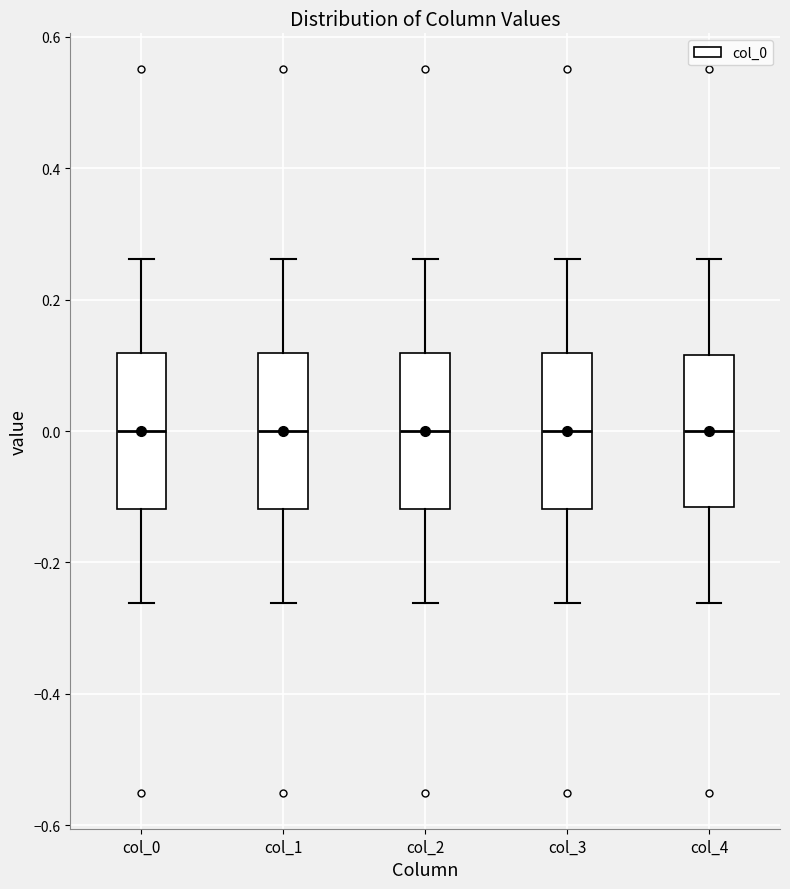

Where does the upper whisker of the box for col_4 end on the y-axis? The values are not printed on the chart, so give them approximately, as read against the axis.

0.26